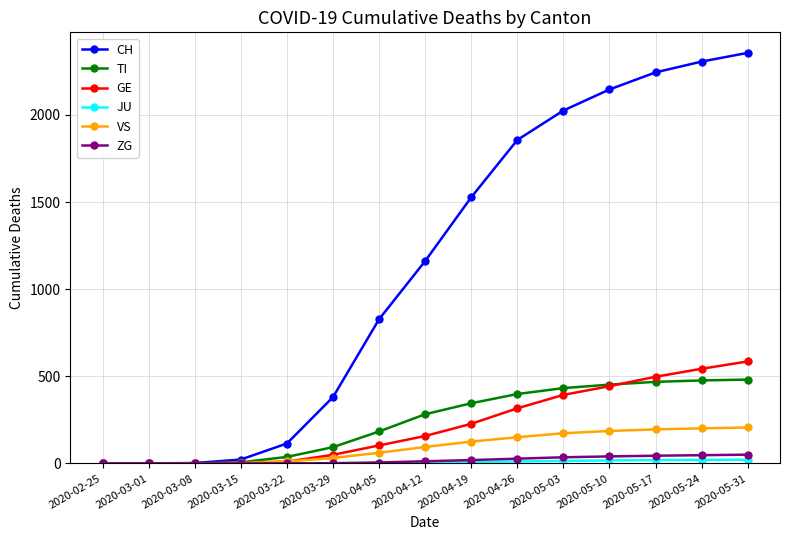

The value of VS at 2020-02-25 is 135. True or false?

False